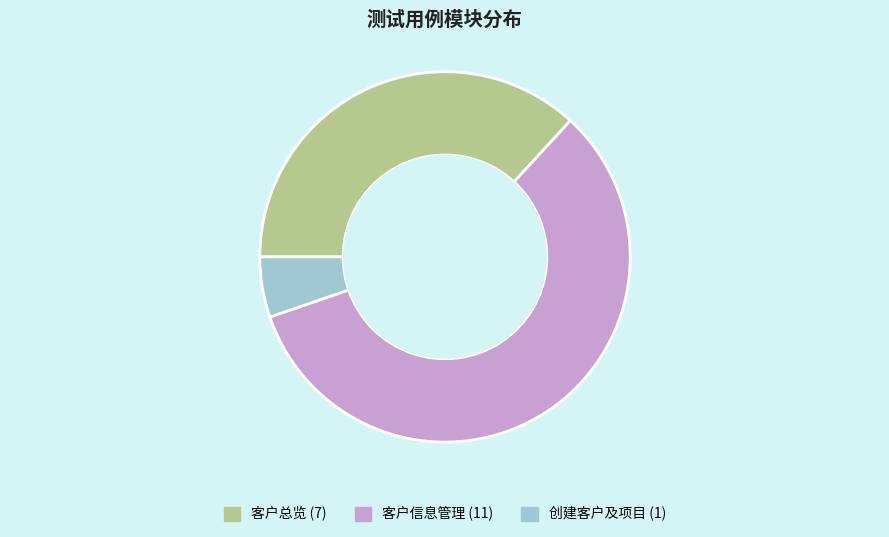

Between 客户总览 and 客户信息管理, which is larger?

客户信息管理